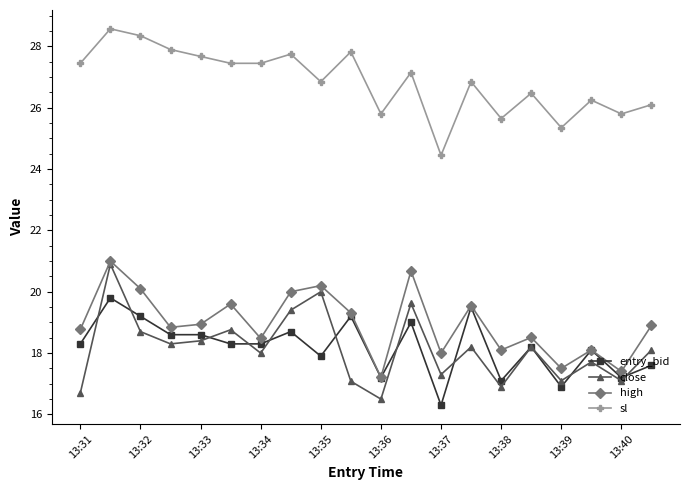

How many interior local peaks does the sl series have?

7